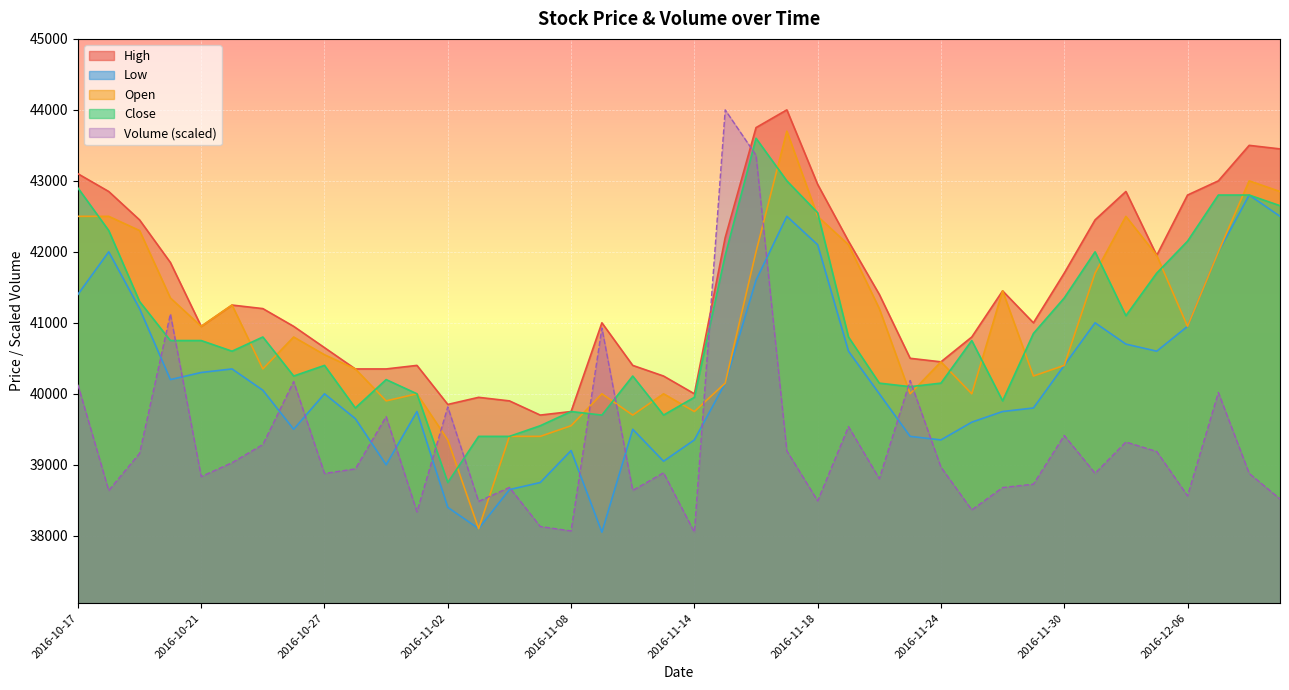

What is the sum of all Close values?

1636850.0